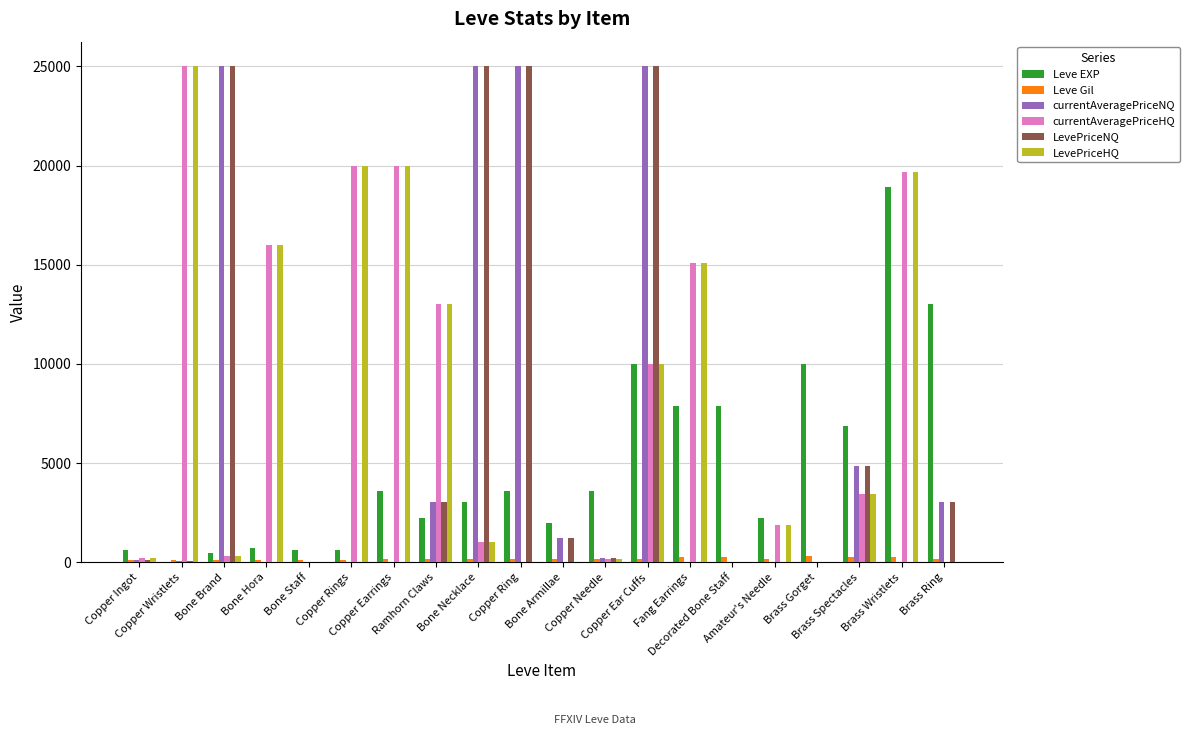

What is the greatest value displayed?

25000.0